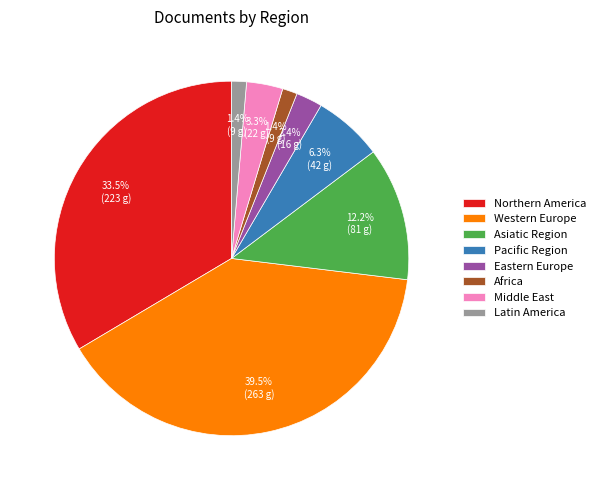

What percentage do Northern America and Middle East together represent?

36.8%